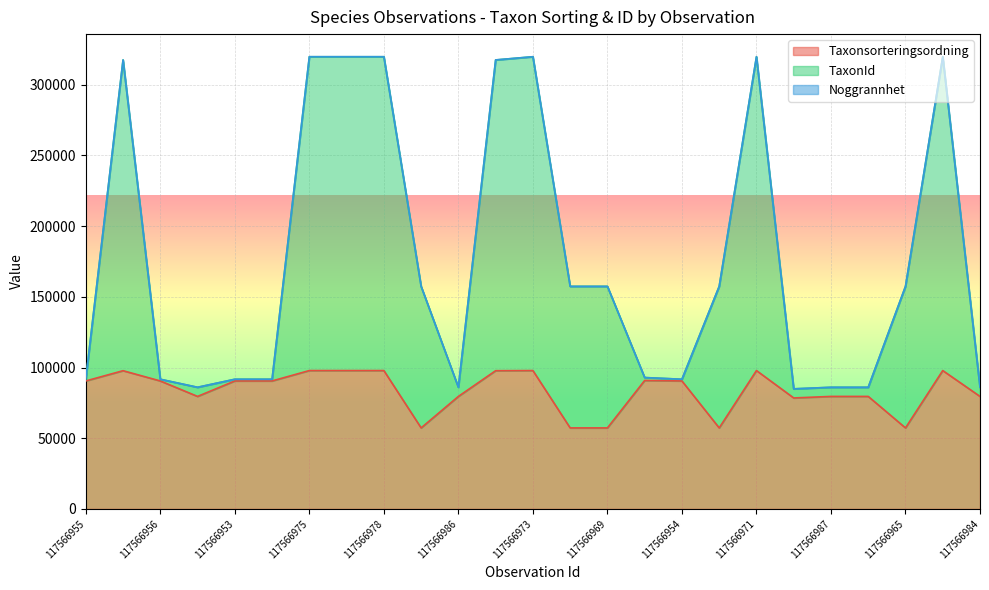

What is the maximum value for Taxonsorteringsordning?

97859